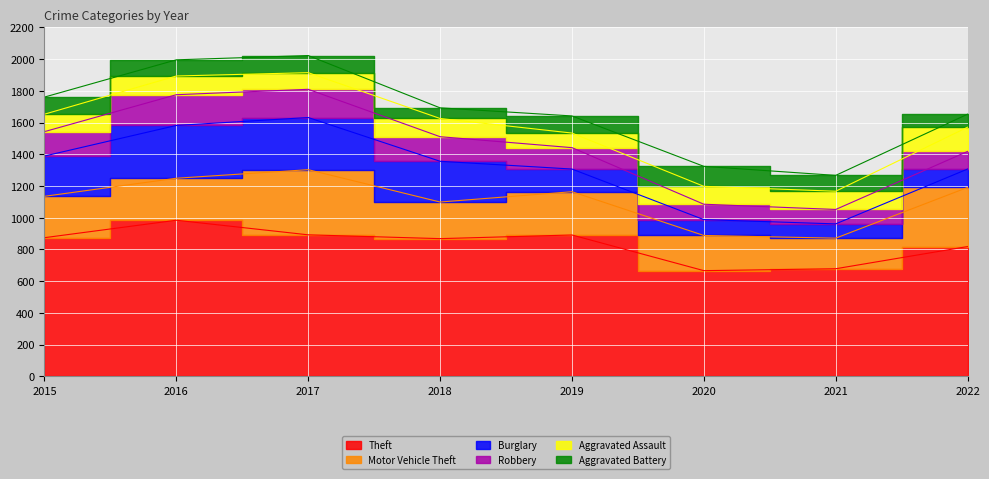

What is the value of the Aggravated Assault point at the 7th from the left?

115